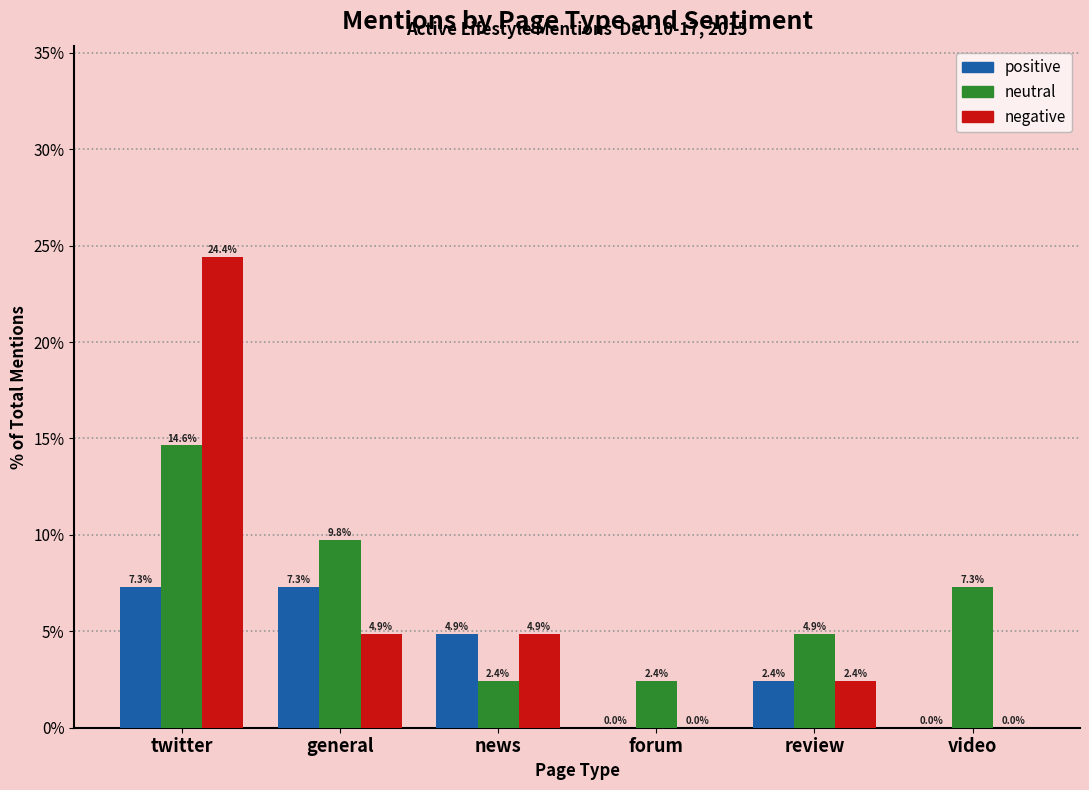

Reading right to left, list all the values displayed in this chart.

positive: 0.0	2.4	0.0	4.9	7.3	7.3
neutral: 7.3	4.9	2.4	2.4	9.8	14.6
negative: 0.0	2.4	0.0	4.9	4.9	24.4